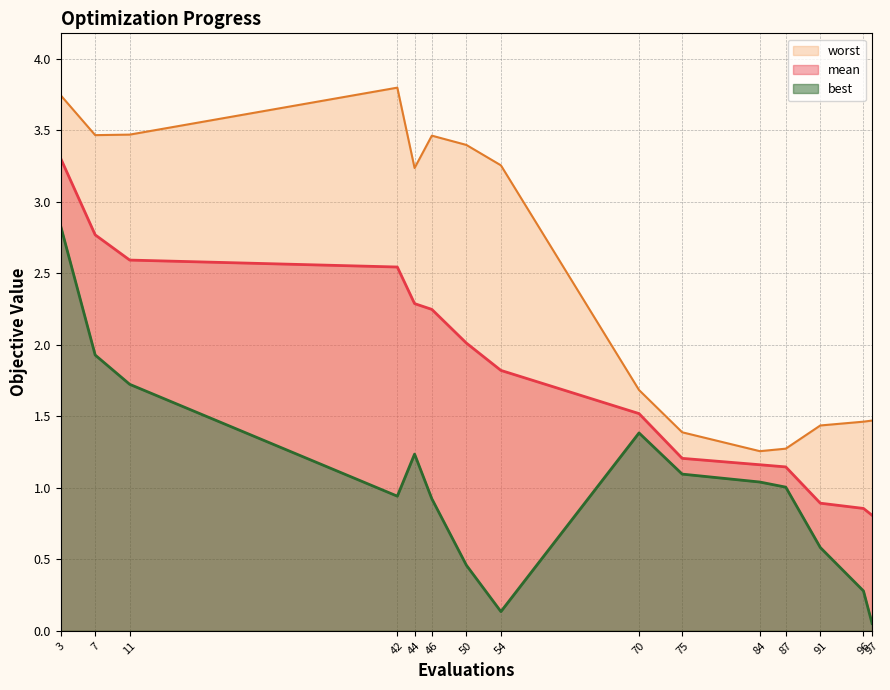

True or false: best and worst cross at least once.

False